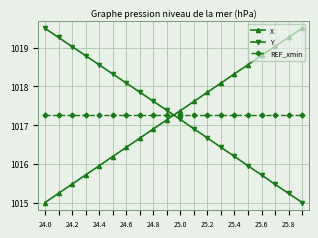

What is the maximum value shown in the chart?

1019.5